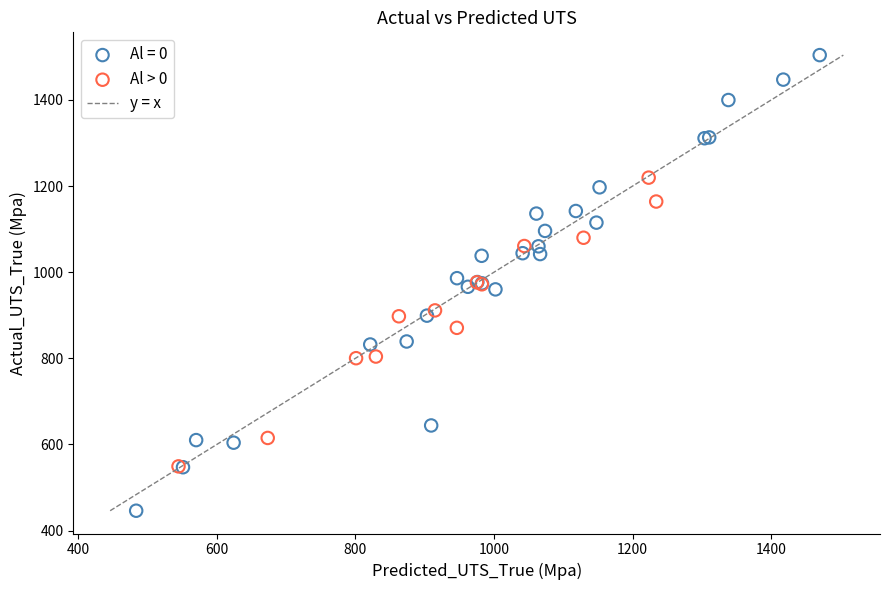

Which series has the widest spread of Y values?

Al = 0